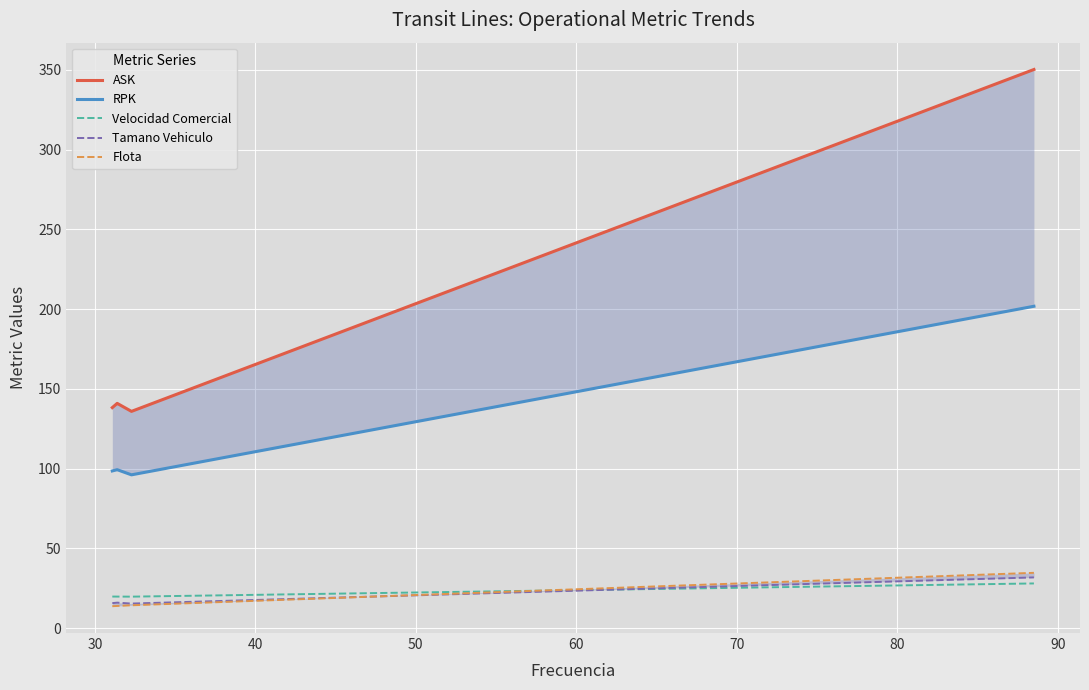

True or false: ASK and Tamano Vehiculo intersect in this chart.

False